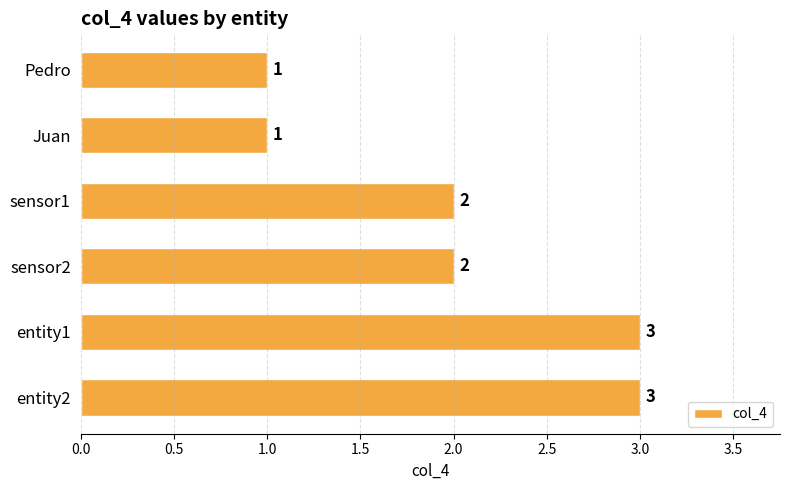

True or false: the data shows 2 at sensor1.

True